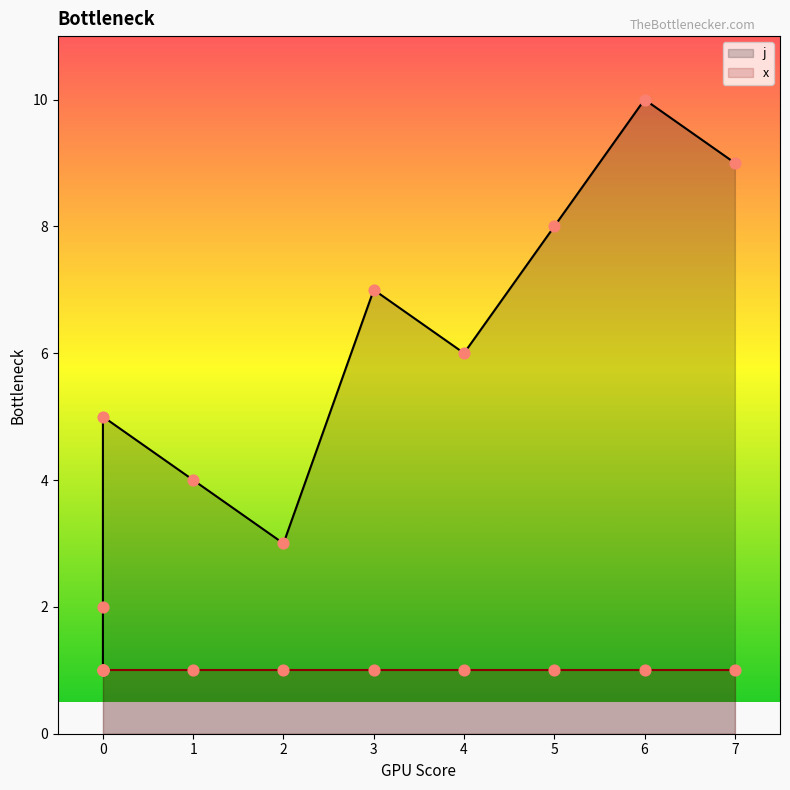

Between 3 and 0, which is larger?

3